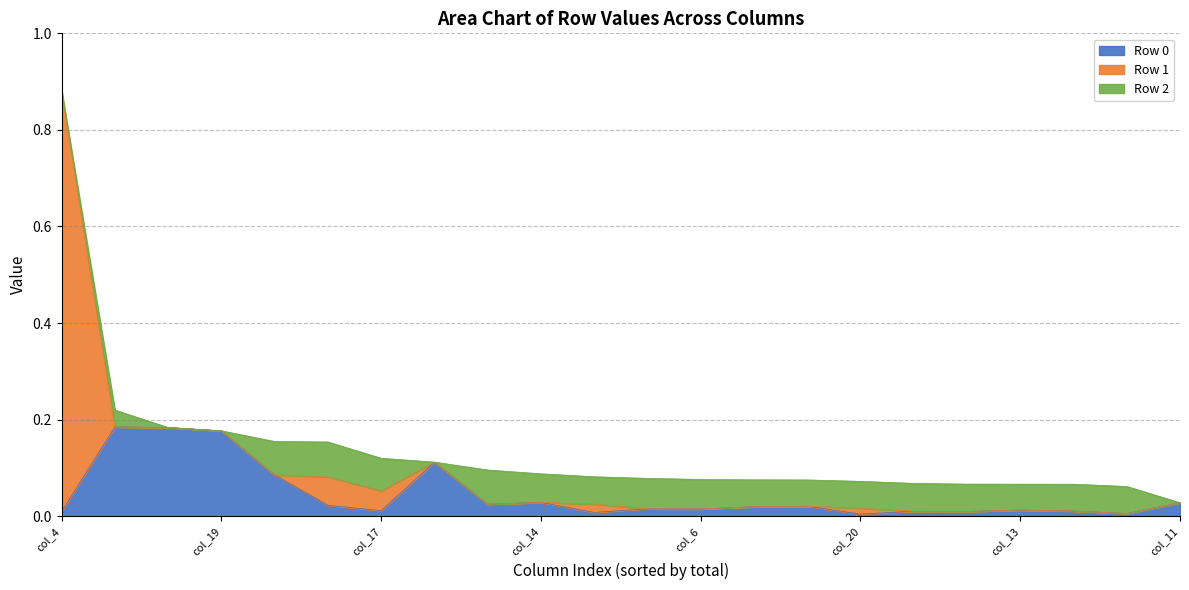

How many lines are shown in the chart?

3